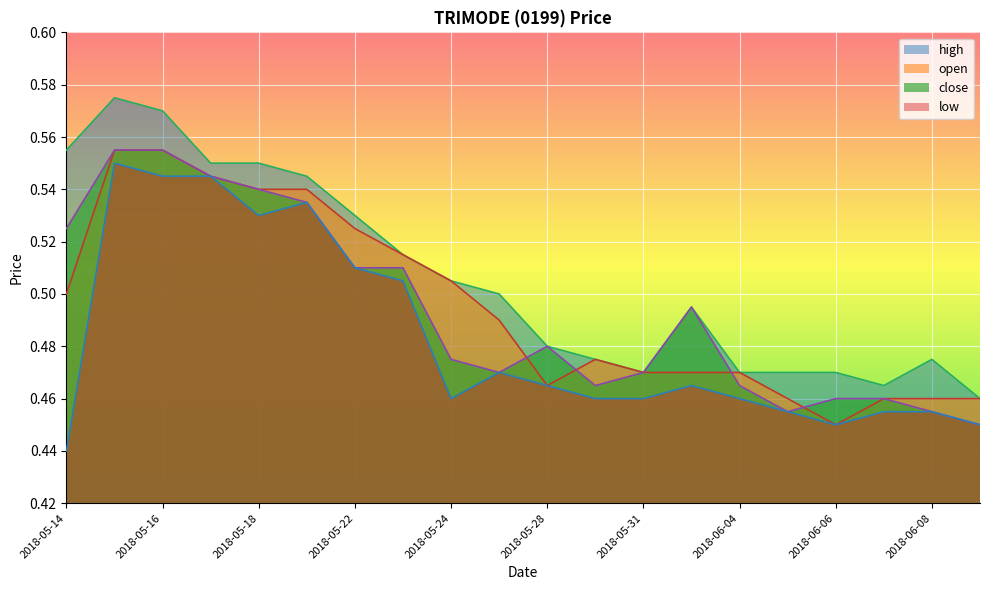

What is the sum of the close values at 2018-05-18 and 2018-05-16?

1.1